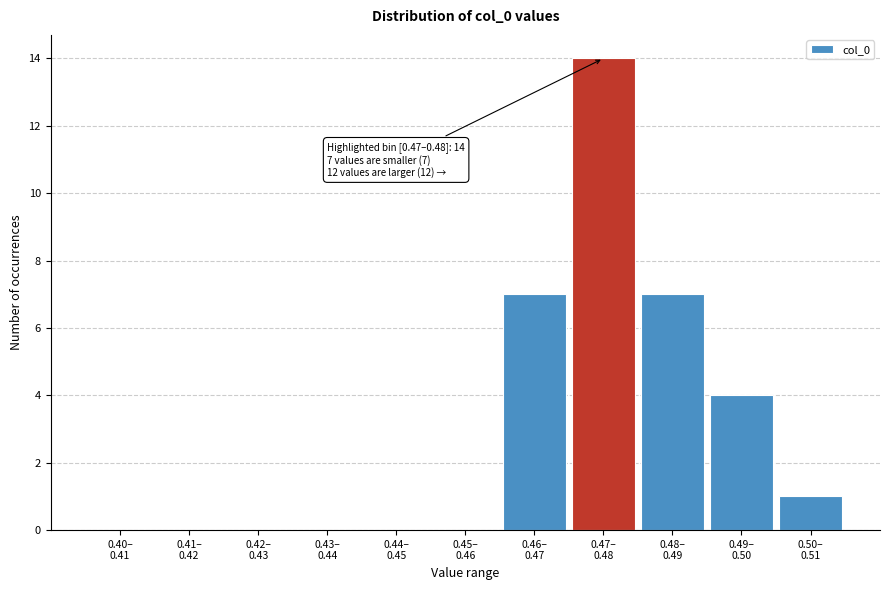

What is the sum of all values?

33